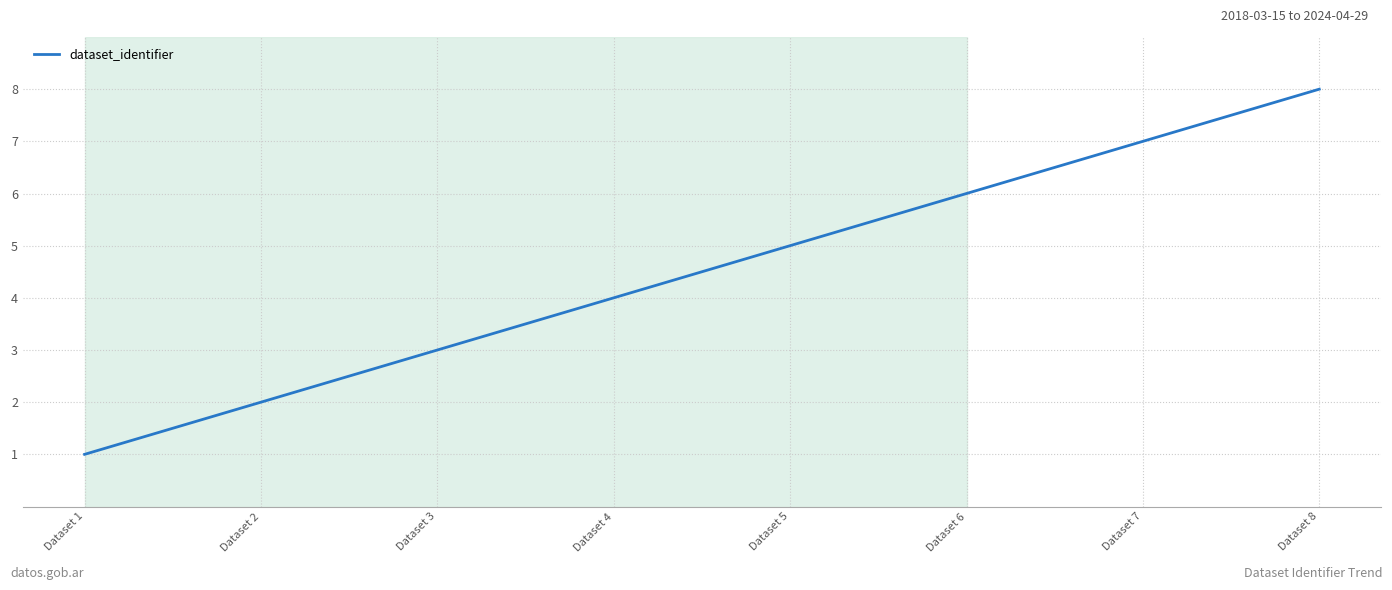

True or false: there are more than 2 points higher than both neighbors.

False